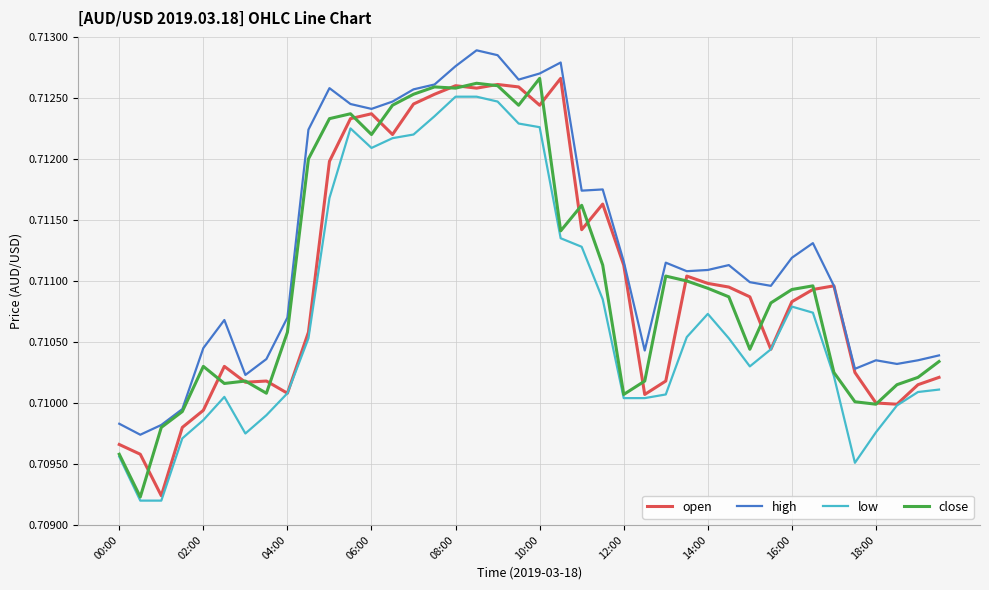

How many lines are shown in the chart?

4